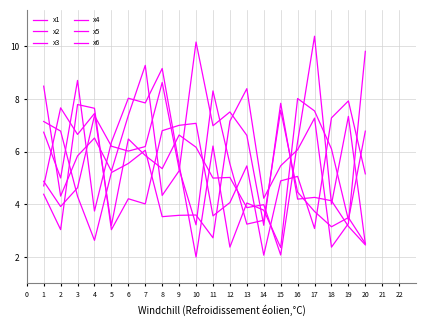

Is this an area chart (filled region under the line)?

No